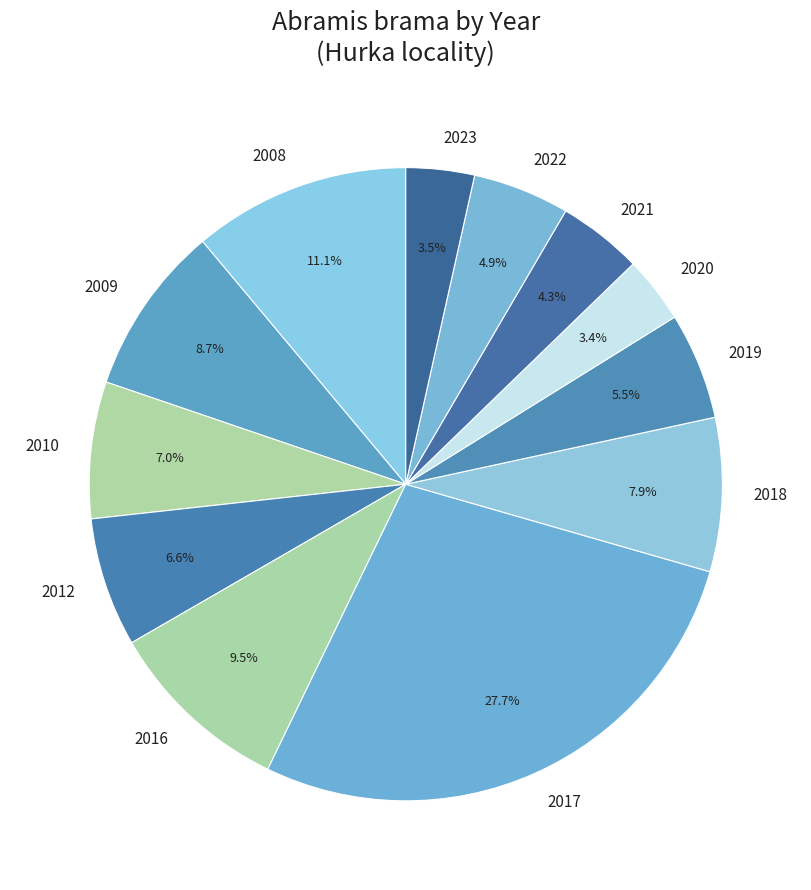

Approximately how many times larger is the value at 2008 compared to 2010?

1.6